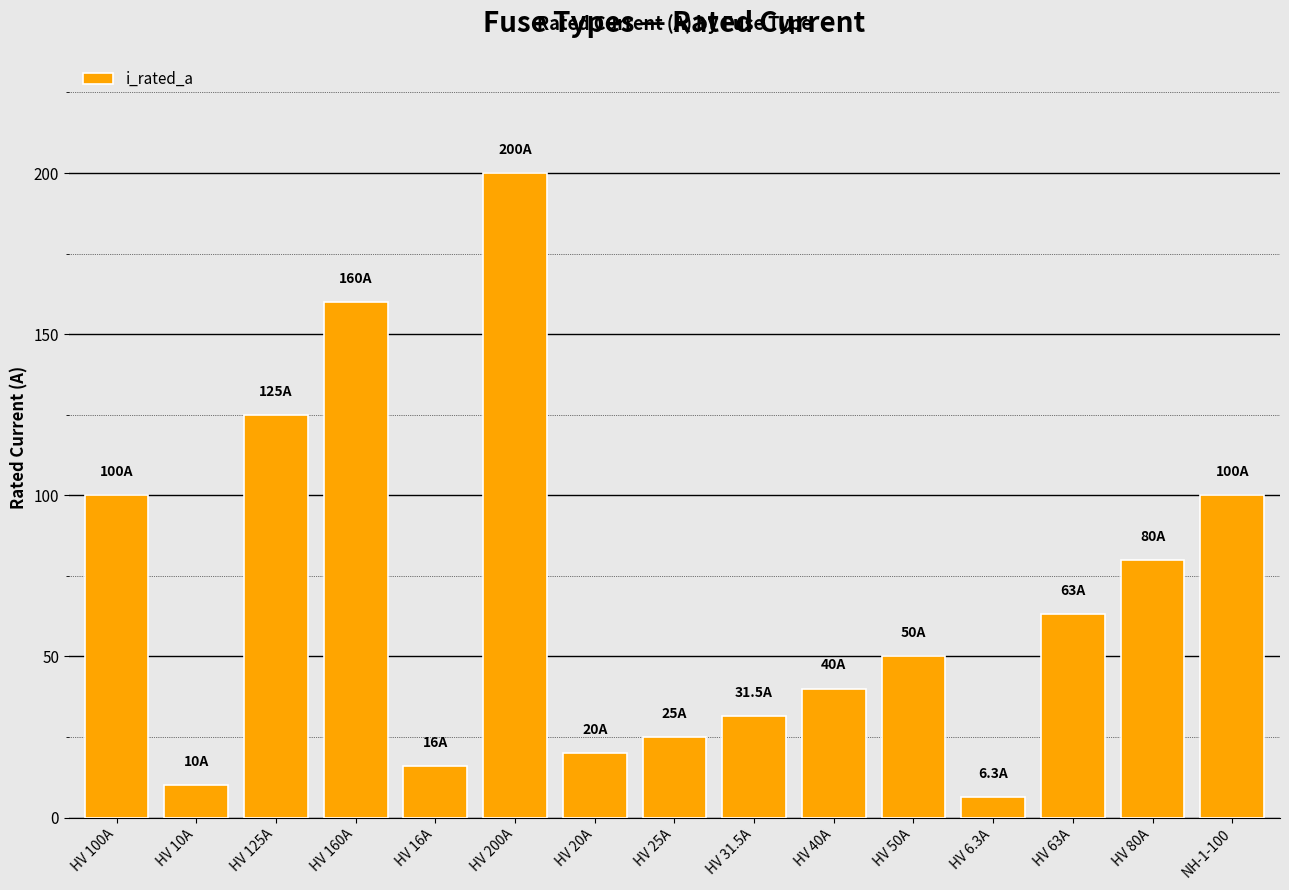

Which has a higher value, HV 20A or HV 63A?

HV 63A